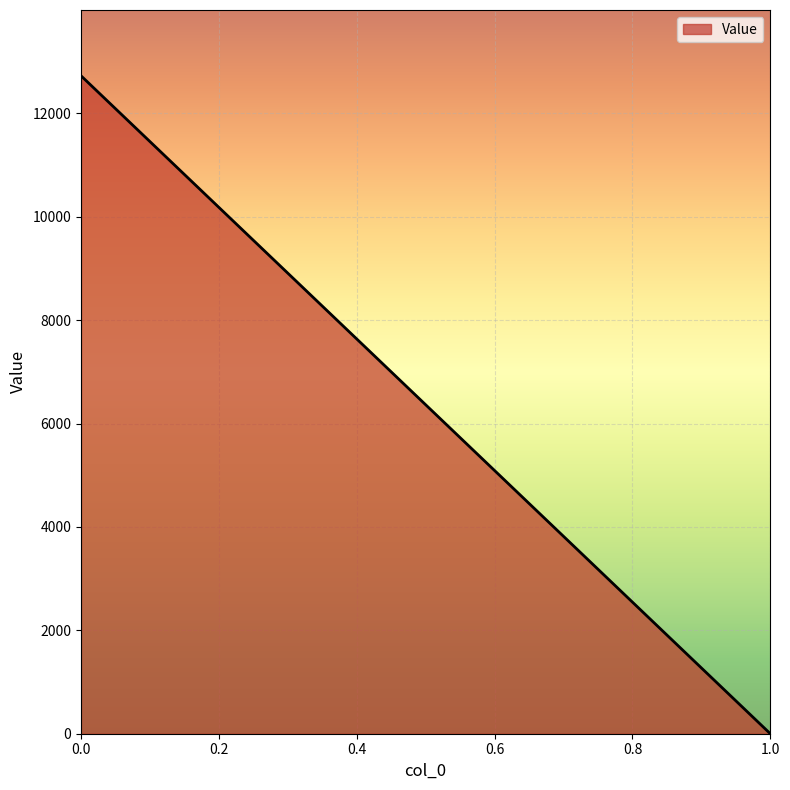

How many values are below 12725?

1